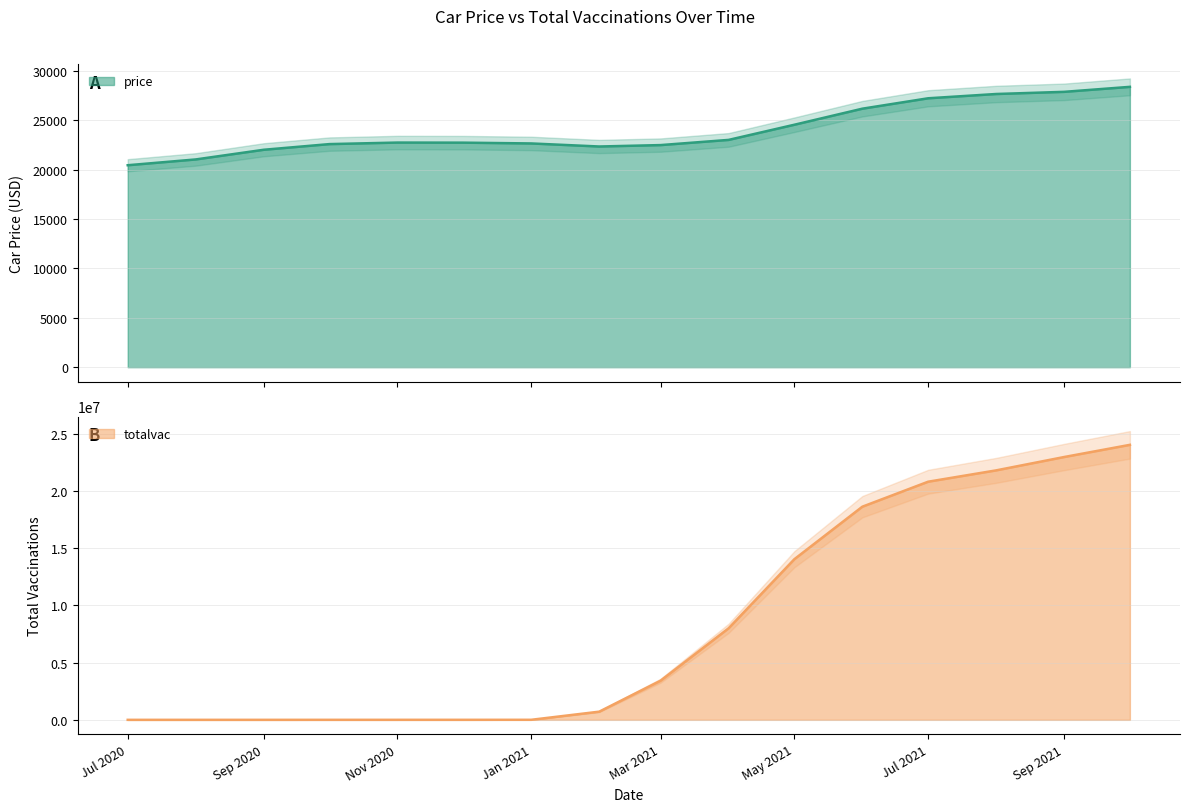

Reading right to left, list all the values displayed in this chart.

price: 28377	27872	27653	27220	26167	24542	23007	22482	22339	22648	22728	22737	22582	22008	21029	20443
totalvac: 24020906	22956433	21790035	20800406	18618564	14032955	7995904	3421439	713667	3715	1547	1186	878	87	3	0